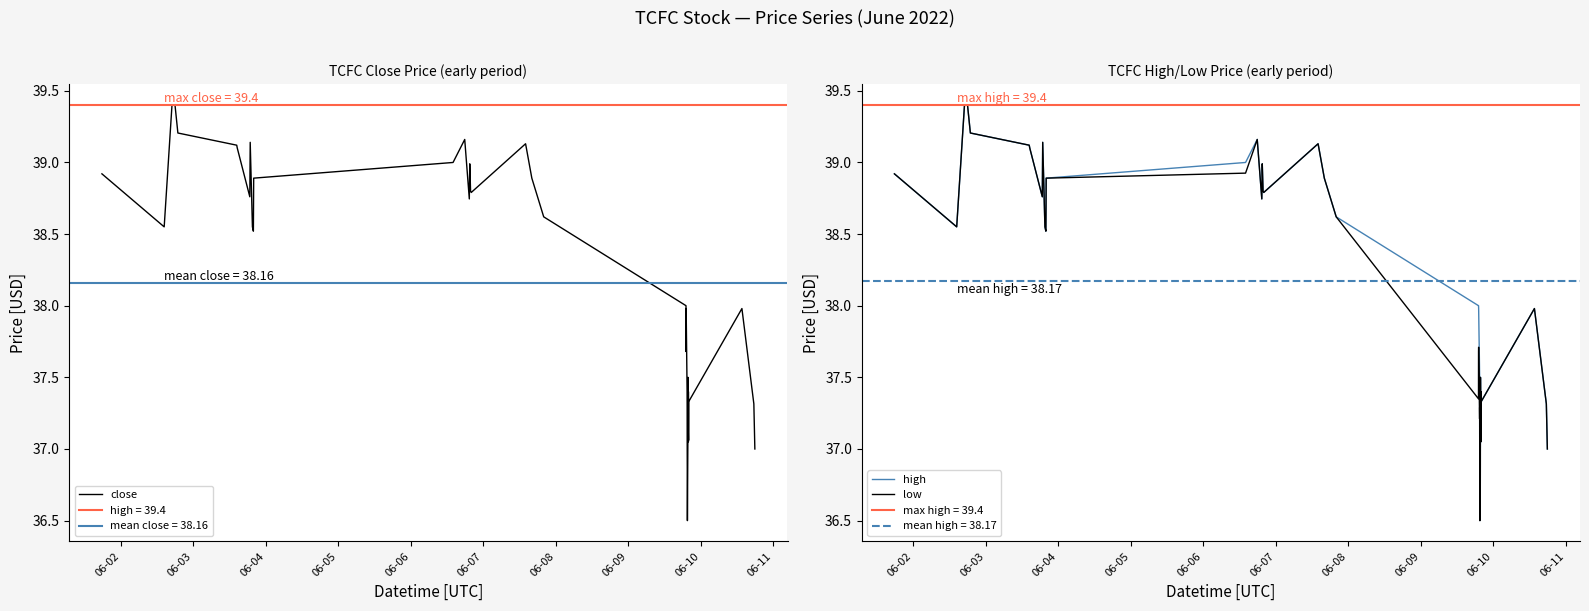

What is the highest value of the high series?

39.4